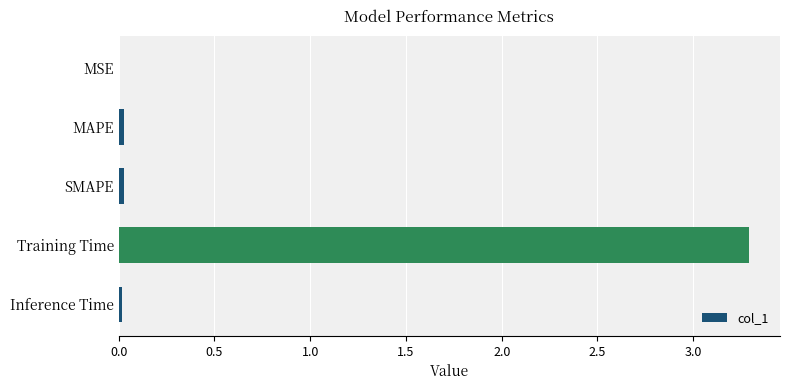

Which has a higher value, Training Time or Inference Time?

Training Time